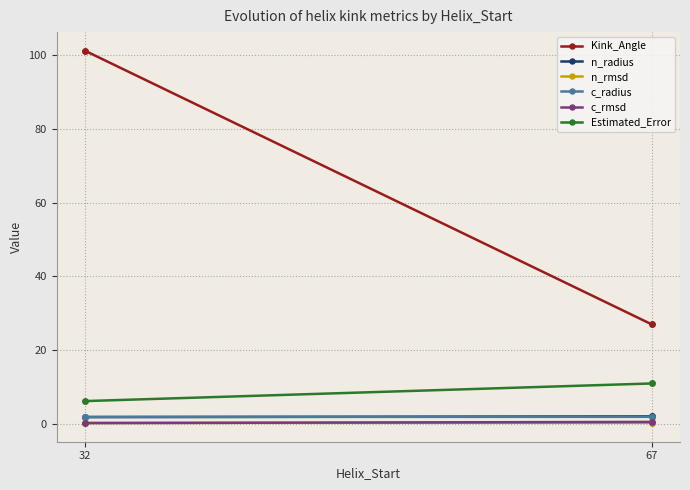

Is the value of Kink_Angle at 67 greater than the value of c_radius at 67?

Yes